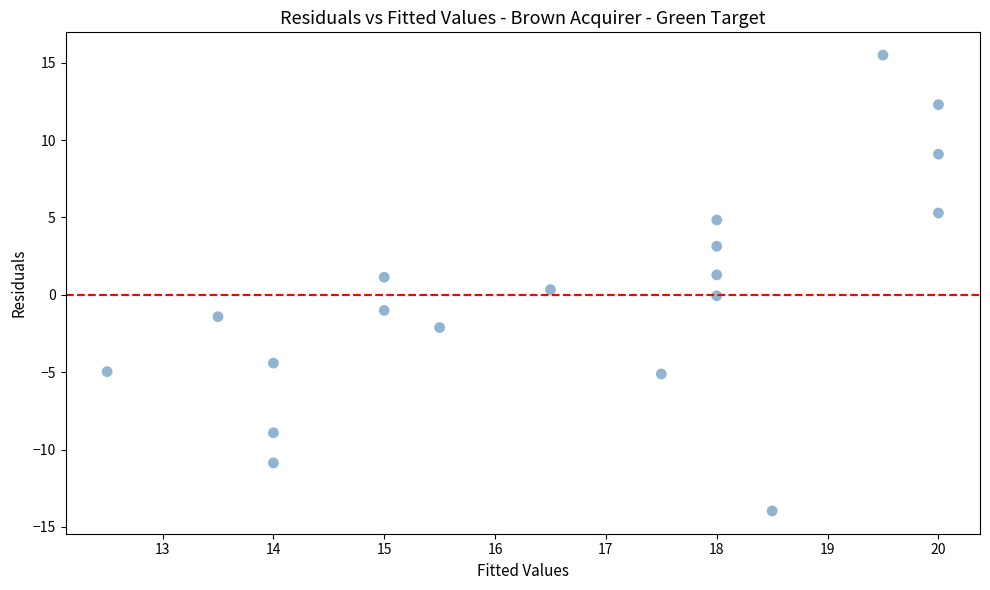

What is the range of X values (max minus min)?

7.5